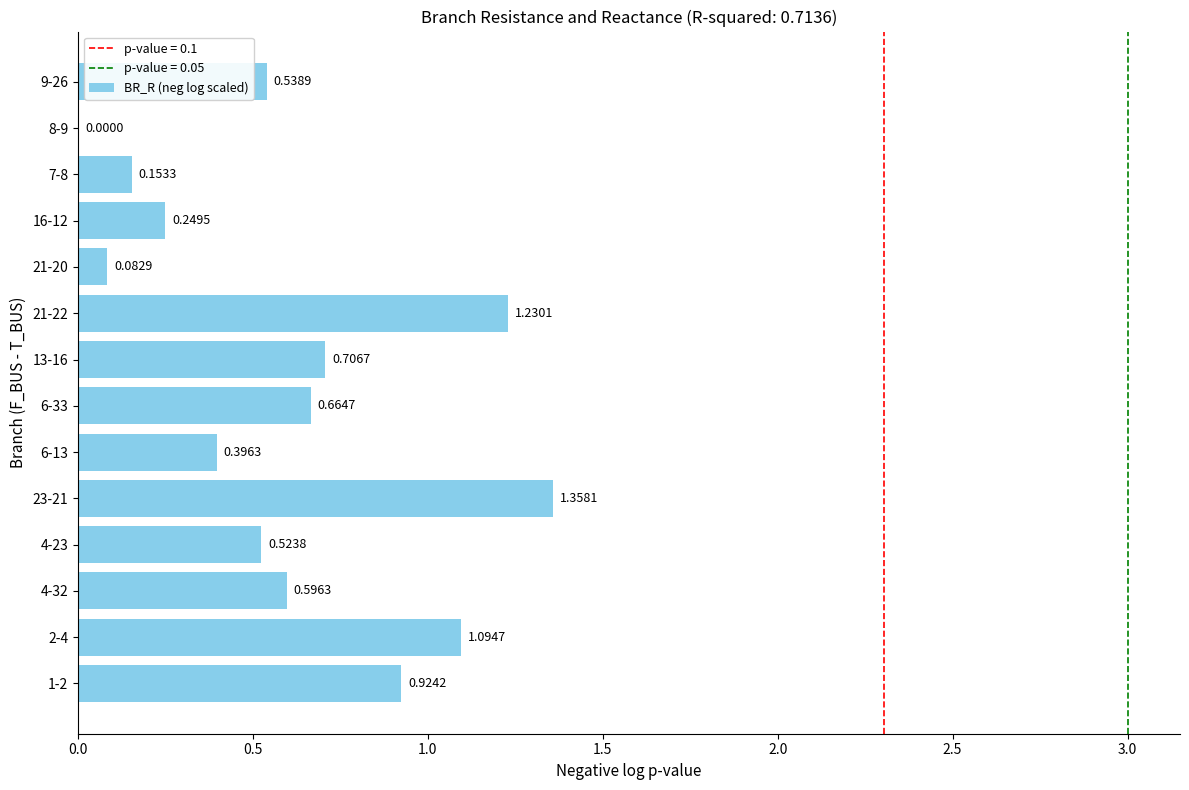

What is the sum of all values?

8.5